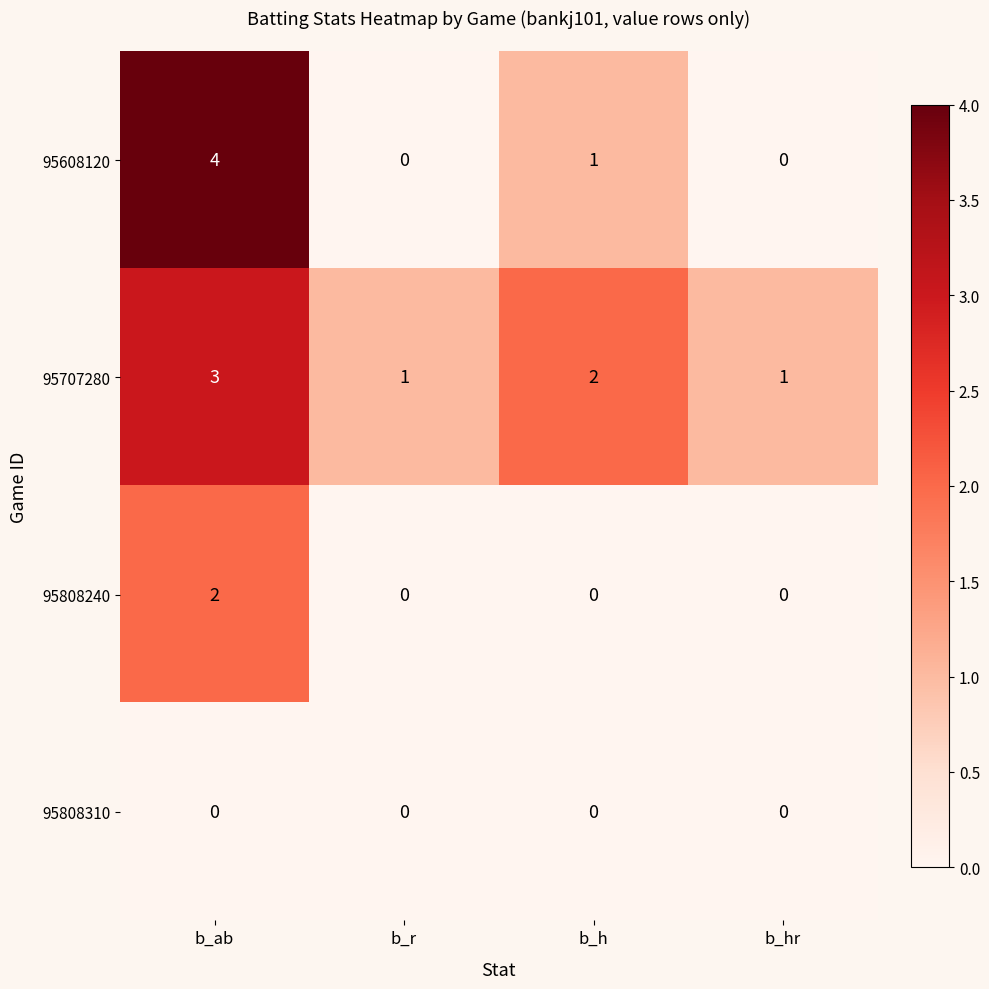

Reading right to left, list all the values displayed in this chart.

95608120: 0	1	0	4
95707280: 1	2	1	3
95808240: 0	0	0	2
95808310: 0	0	0	0